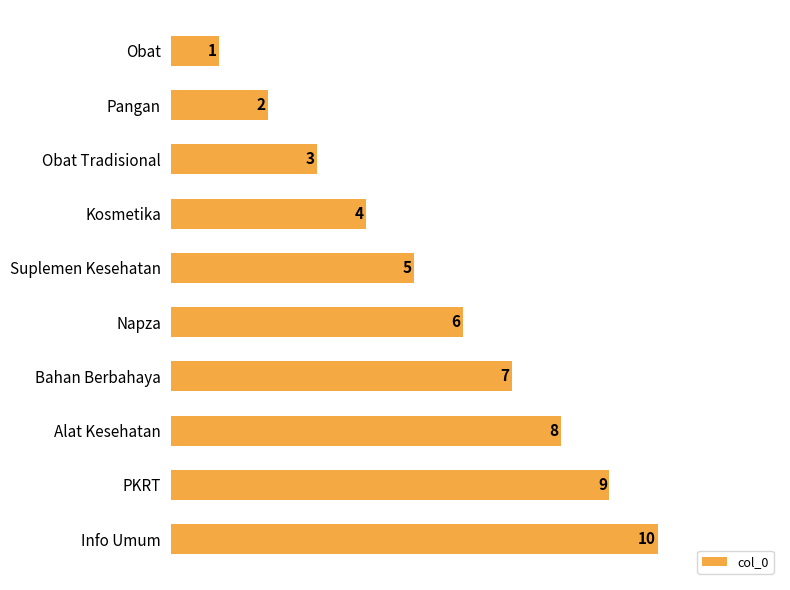

What is the greatest value displayed?

10